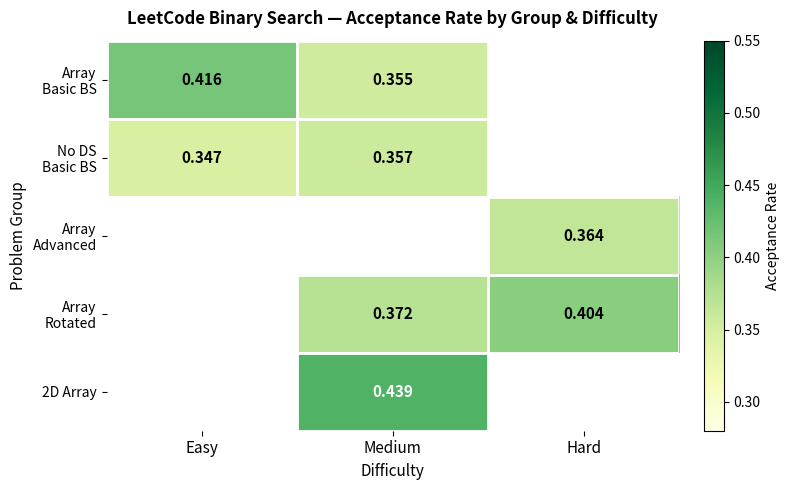

The Array Rotated series shows 0.4 at Hard. True or false?

True